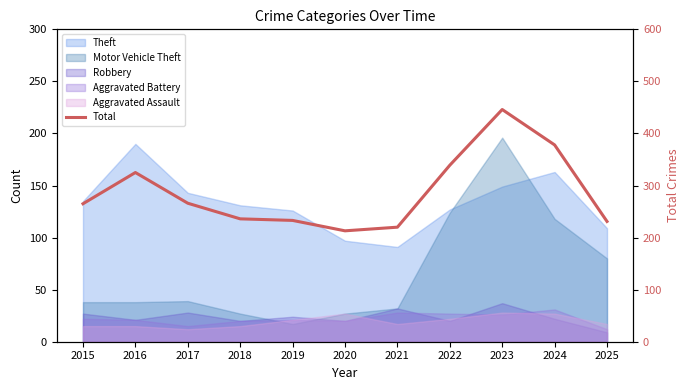

What is the greatest value displayed?

446